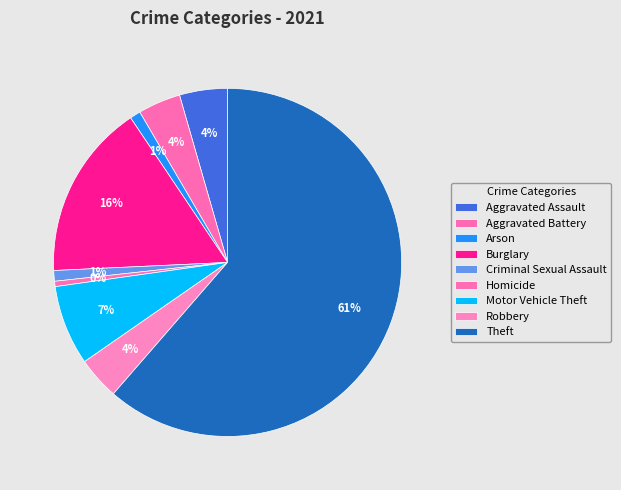

Is there a majority slice in this chart?

Yes